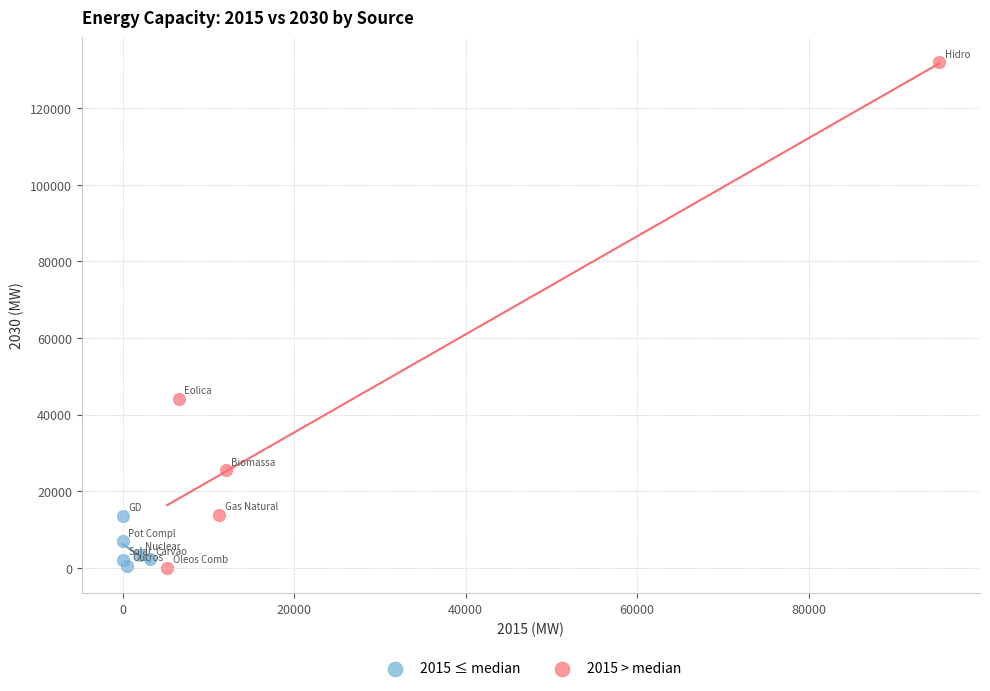

Which series has the widest spread of Y values?

2015 > median